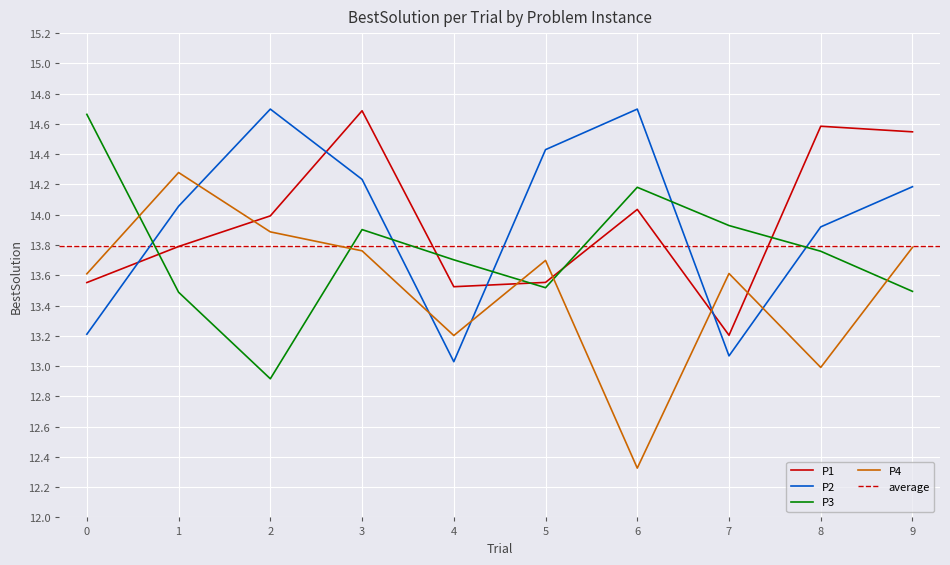

Read the P2 value at 1.

14.1